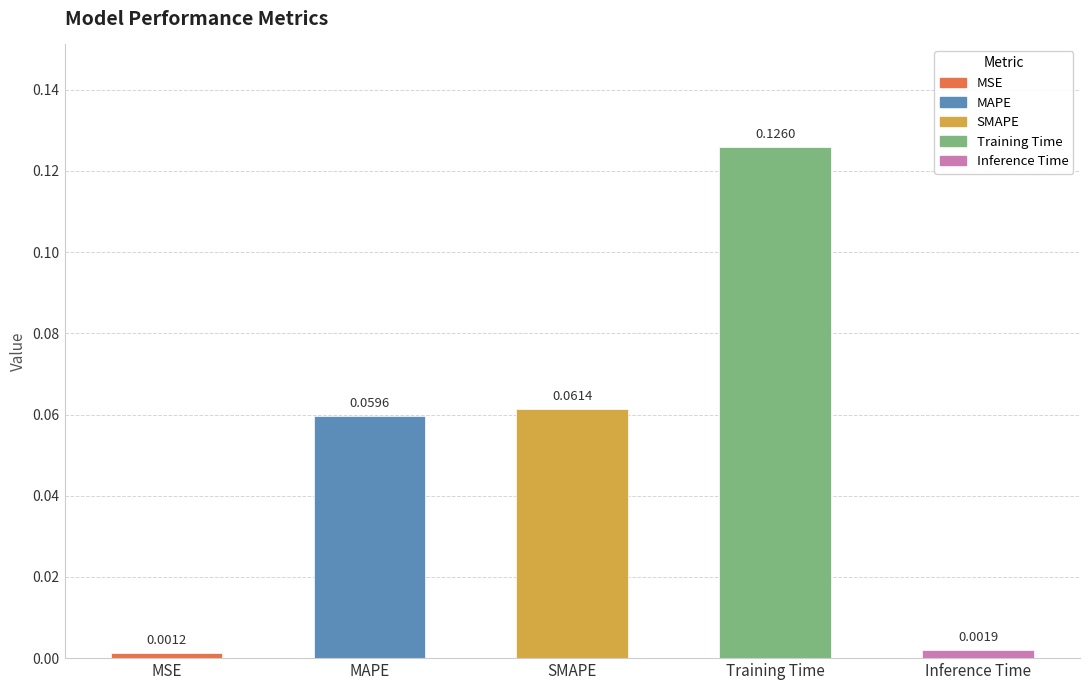

At which category does the chart reach its peak across all series?

Training Time